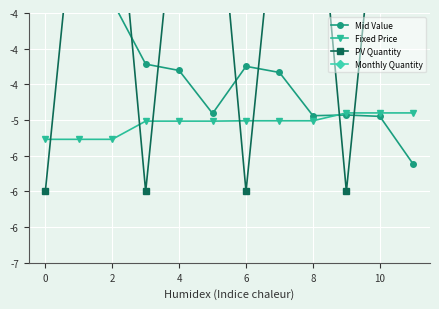

Is the value of Fixed Price at 8 greater than the value of PV Quantity at 9?

Yes